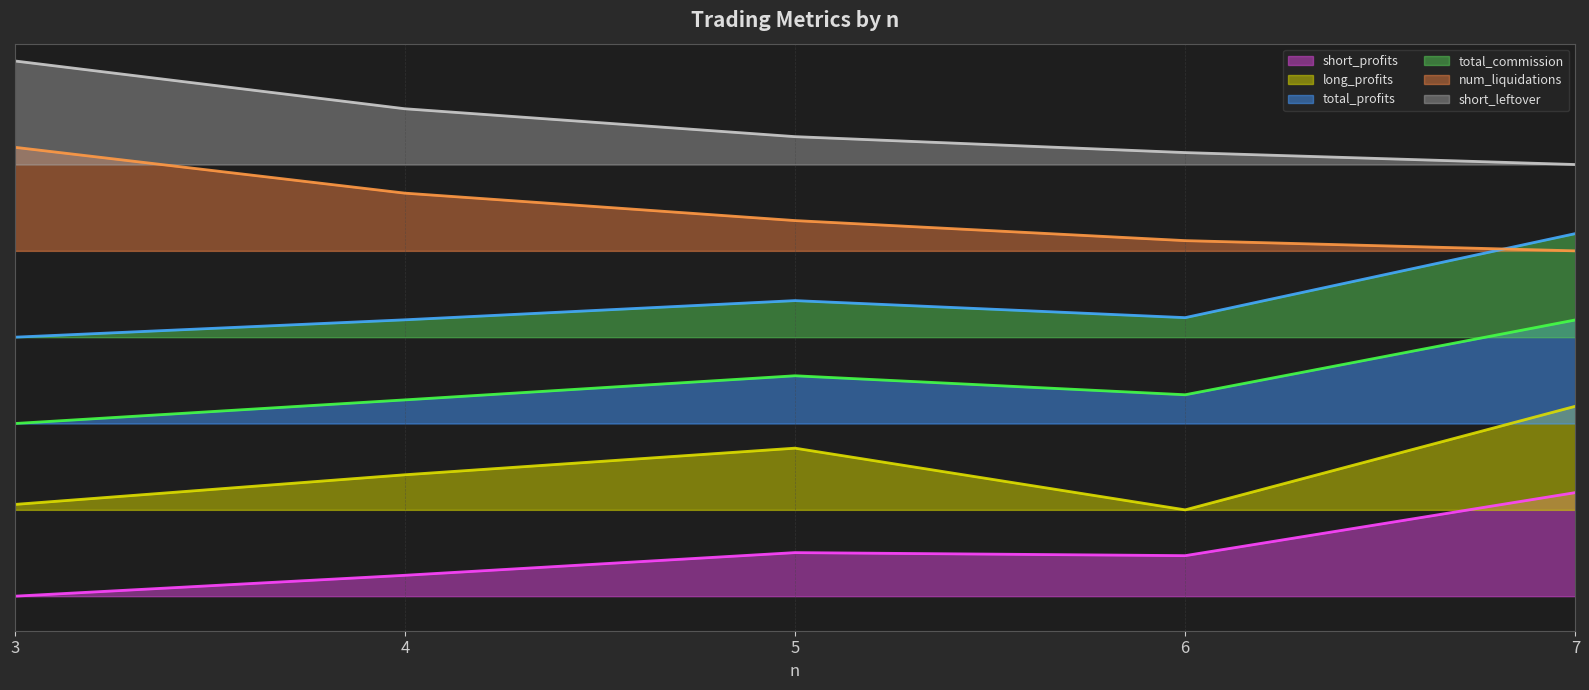

The short_leftover series shows 13307.7 at 5. True or false?

True